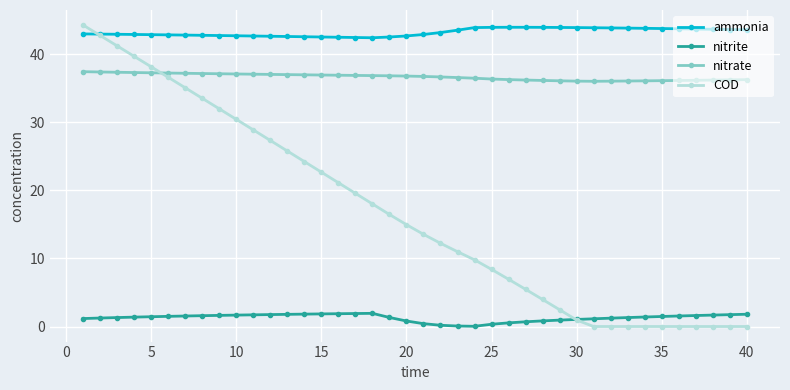

Which series has the largest total across all categories?

ammonia